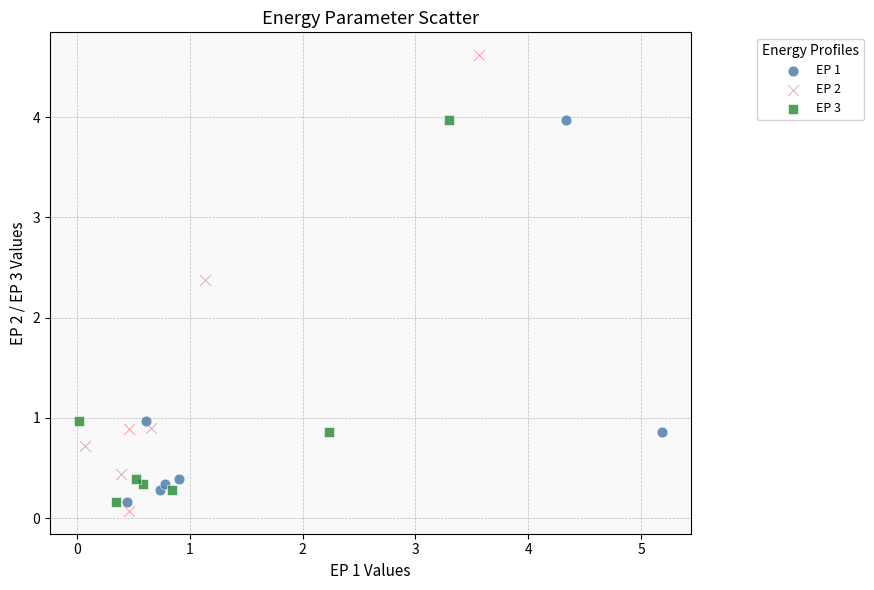

What are all the series names shown in the legend?

EP 1, EP 2, EP 3